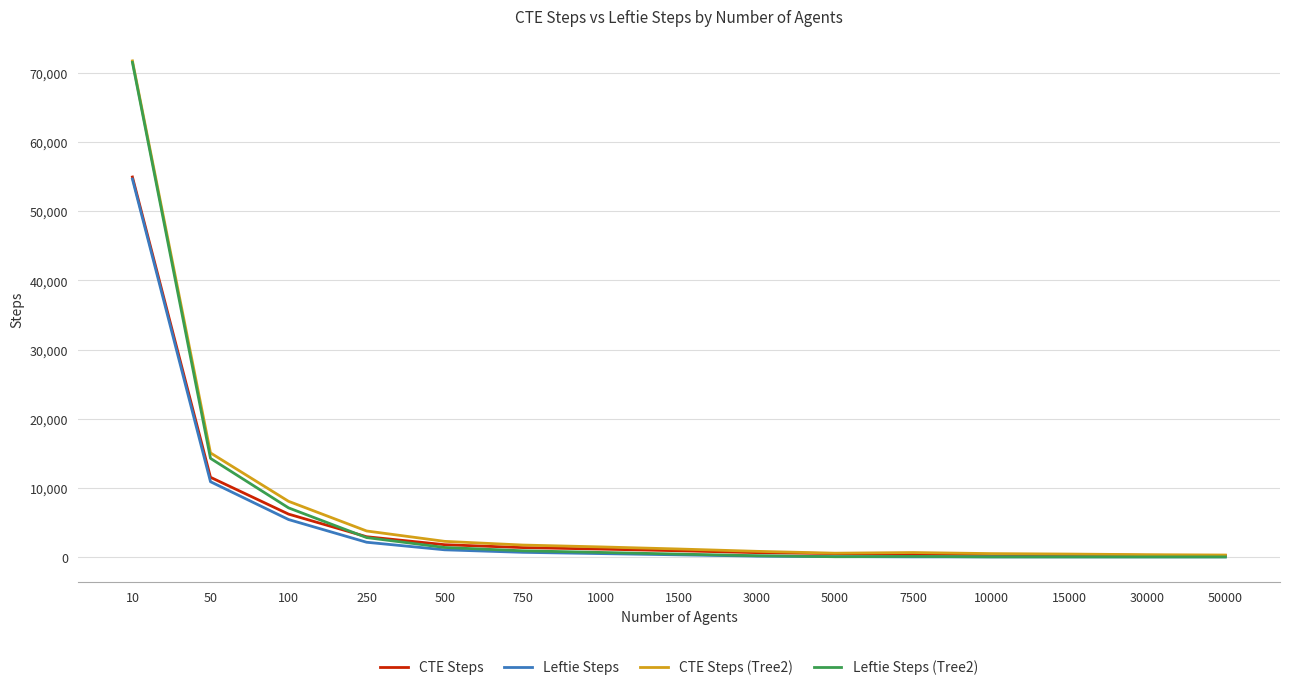

What is the maximum value shown in the chart?

71709